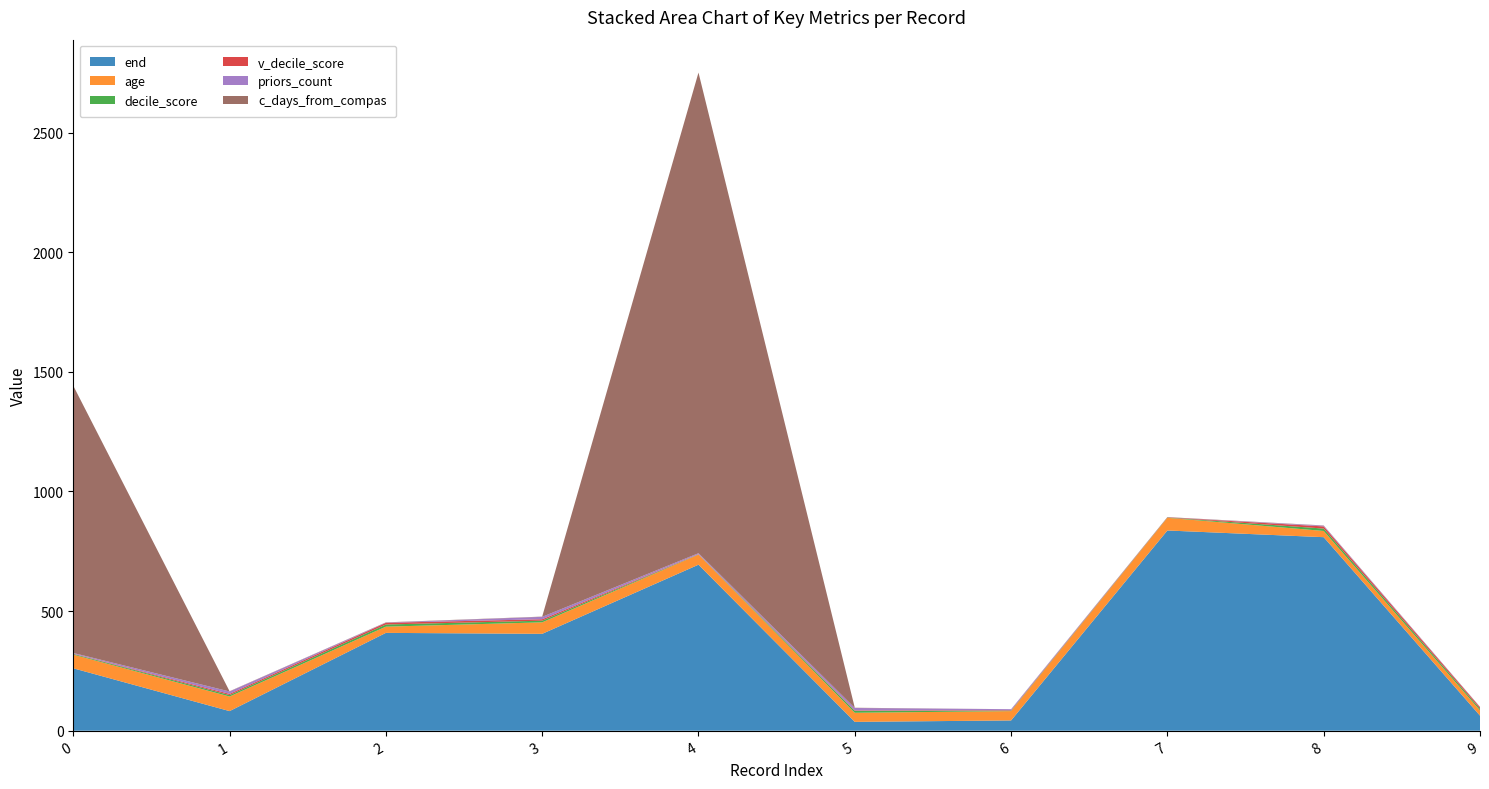

Reading right to left, extract all data points from this chart.

end: 63	809	837	43	37	694	405	409	82	261
age: 22	26	53	39	38	42	48	26	61	57
decile_score: 7	10	1	2	8	1	7	9	6	3
v_decile_score: 6	9	1	2	2	1	6	7	5	1
priors_count: 1	3	0	4	10	4	10	1	10	3
c_days_from_compas: 1	1	1	0	1	2009	1	1	1	1117